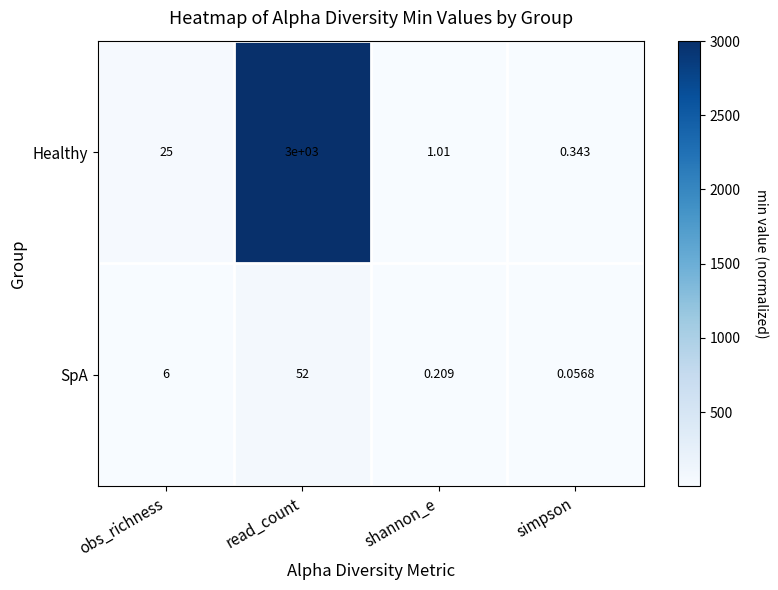

Count the number of categories in the chart.

4